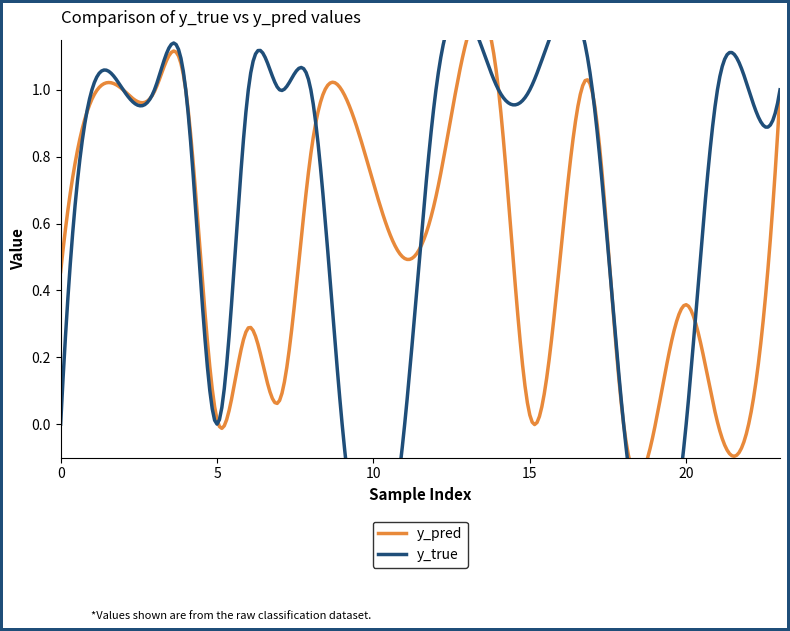

Which category has the highest value across all series?

14